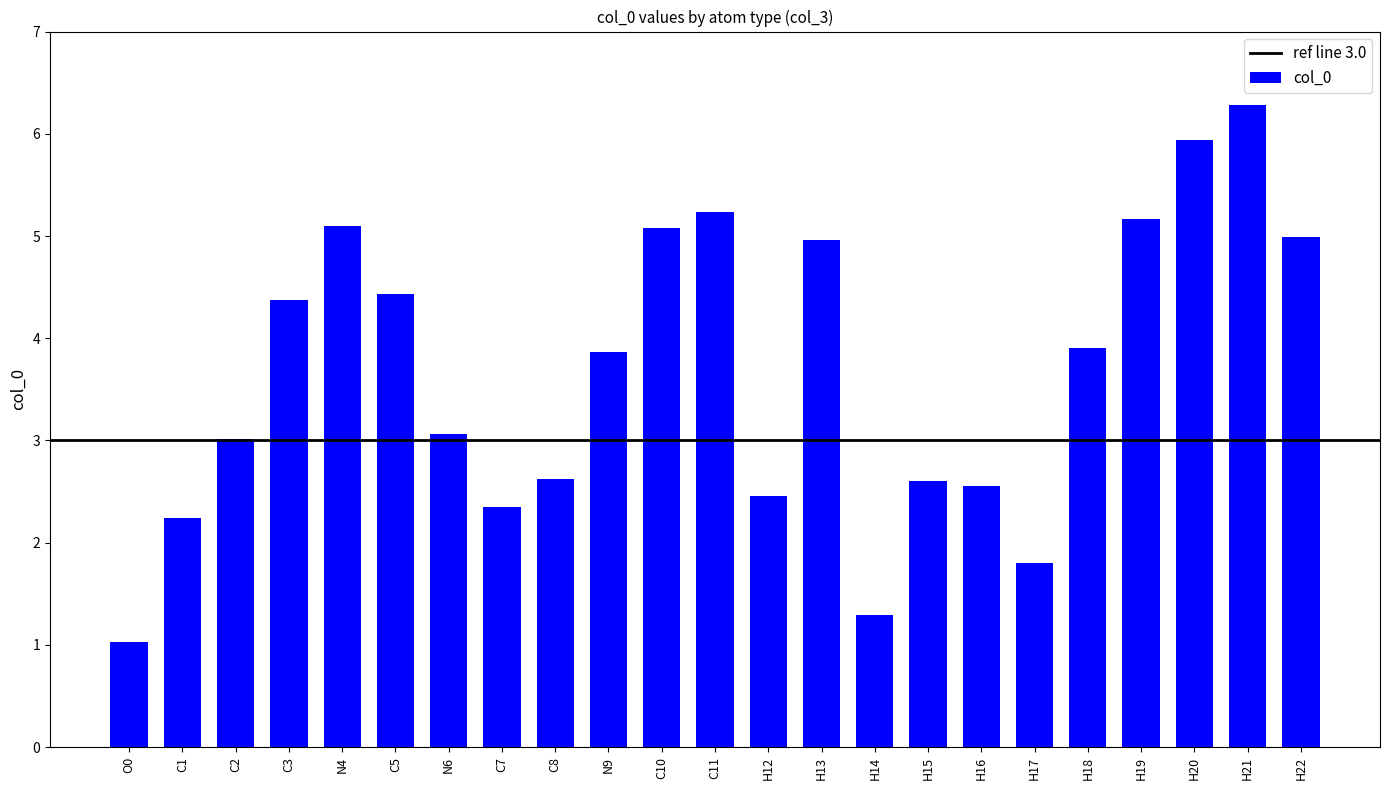

What is the difference between the second highest and minimum values?

4.9